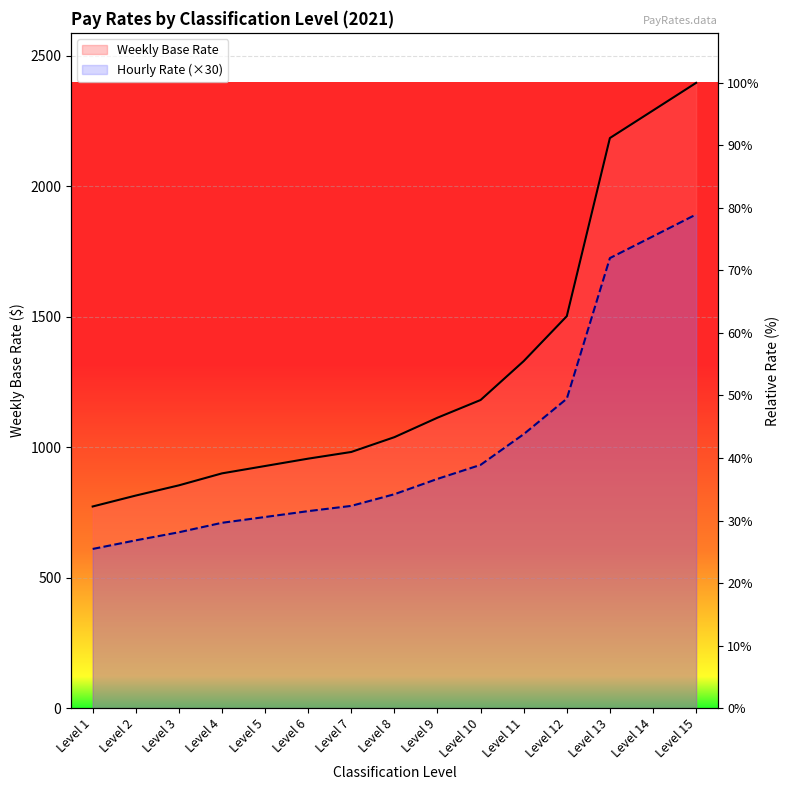

True or false: Weekly Base Rate and Hourly Rate (×30) cross at least once.

False